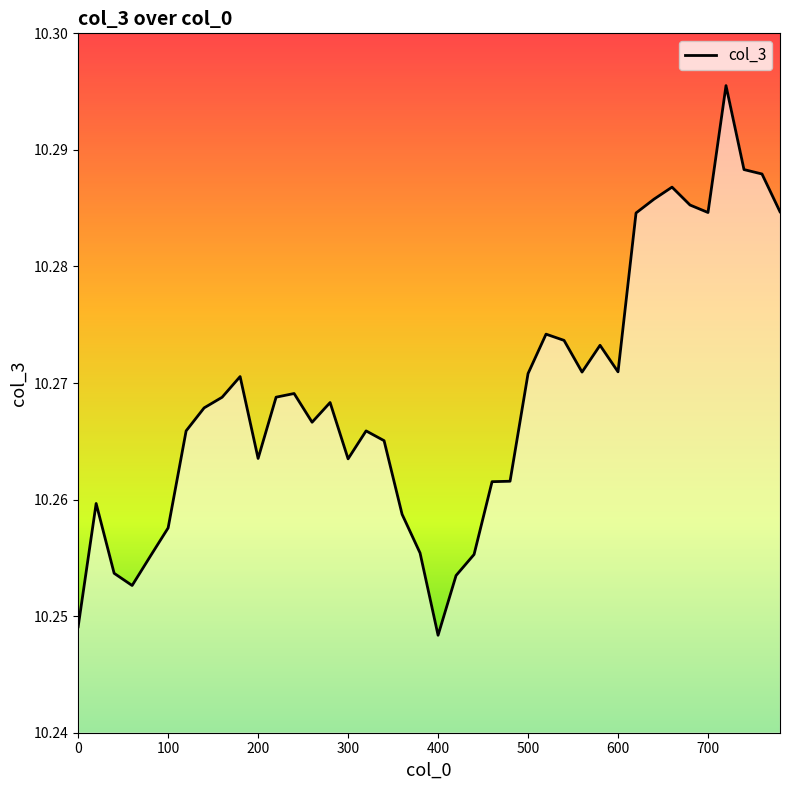

Does the chart have visible grid lines?

No